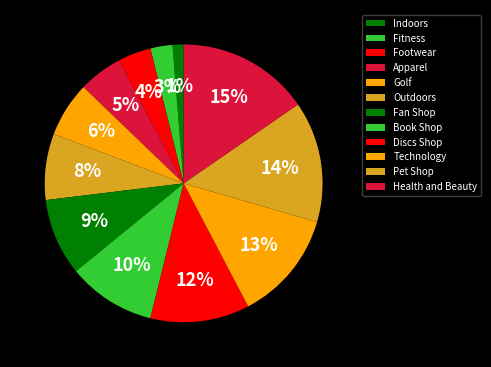

Is Health and Beauty the majority of the pie?

No